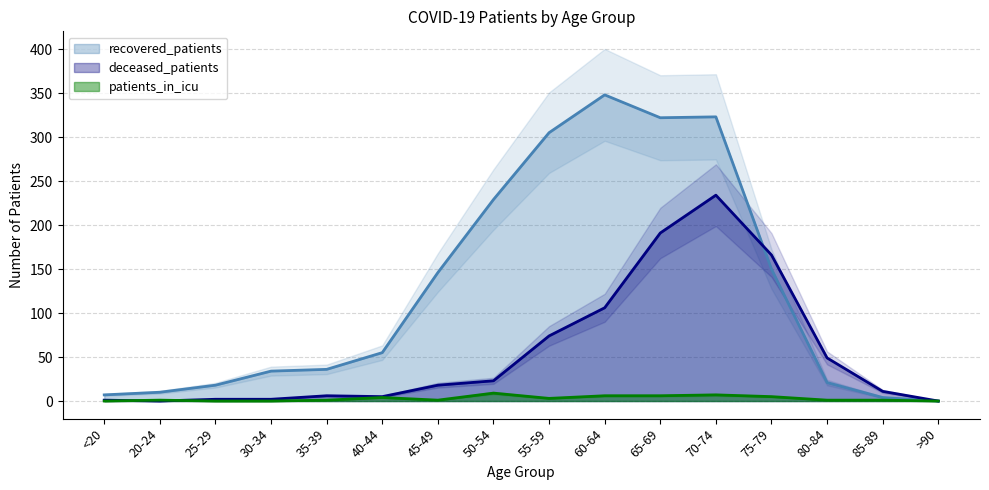

What is the label of the 5th point from the right?

70-74